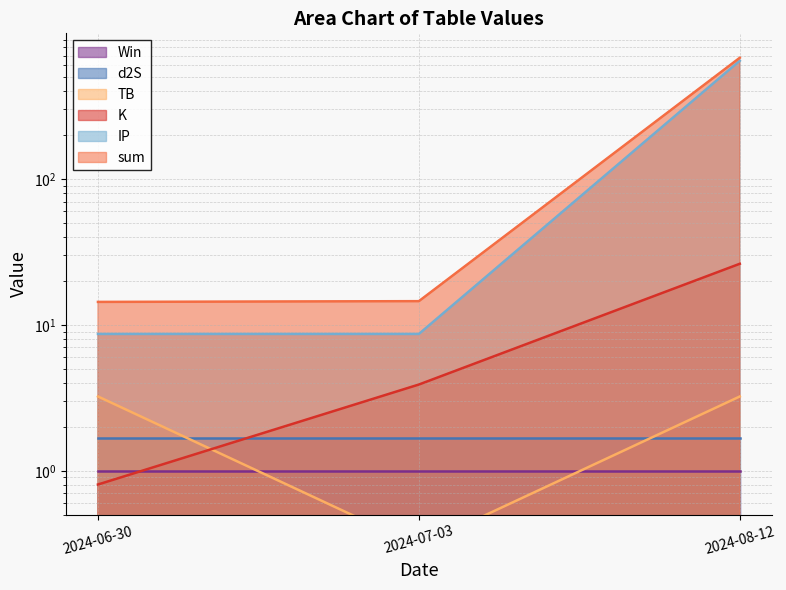

How many values in the TB series are below 3?

1